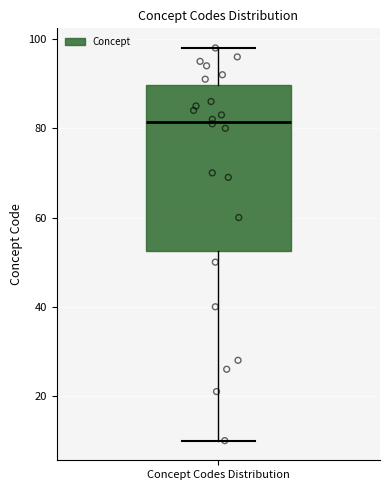

Transcribe this box plot: give where the median line is, the range the box spans, and where the two whiskers end, as read against the y-axis. The values are not printed on the chart, so give them approximately, as read against the axis.

median 82, box 52 to 90, whiskers 10 to 98